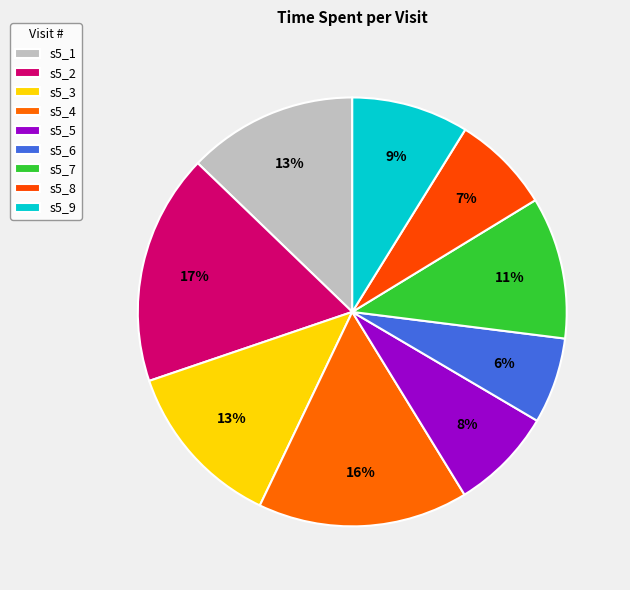

Do s5_3 and s5_5 together represent more than half of the pie?

No